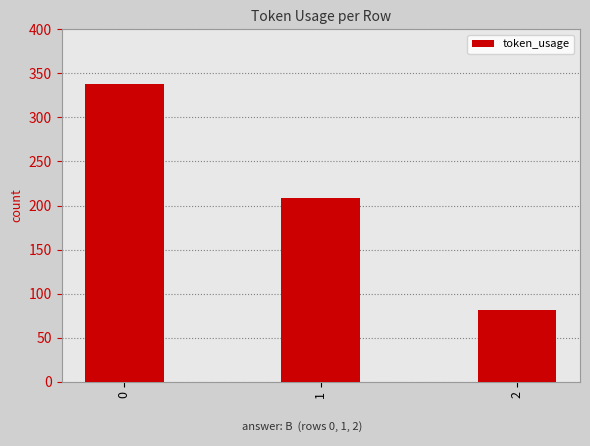

What is the sum of the values at 0 and 2?

419